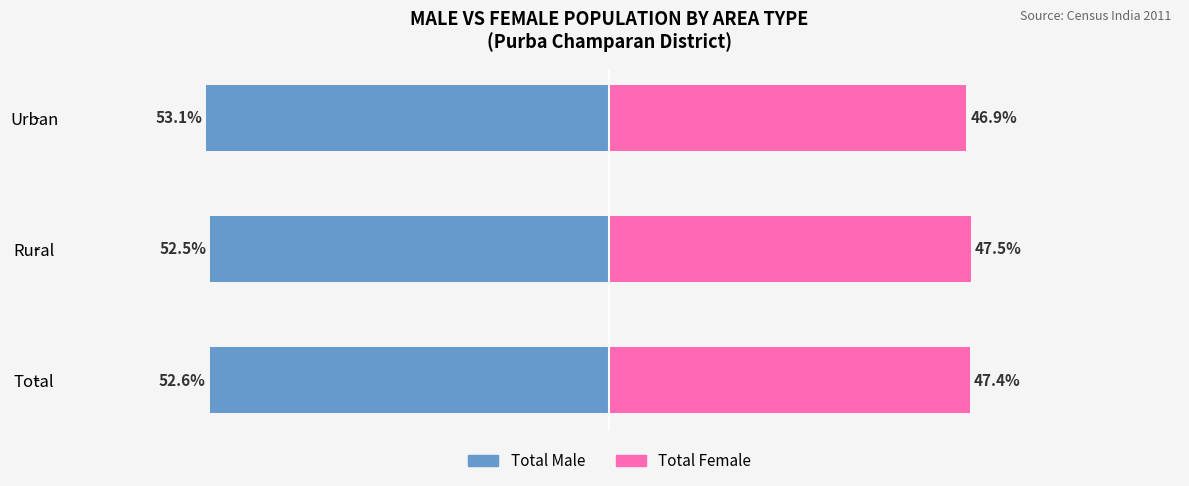

Is it true that Total Female equals 47.4 at Total?

True